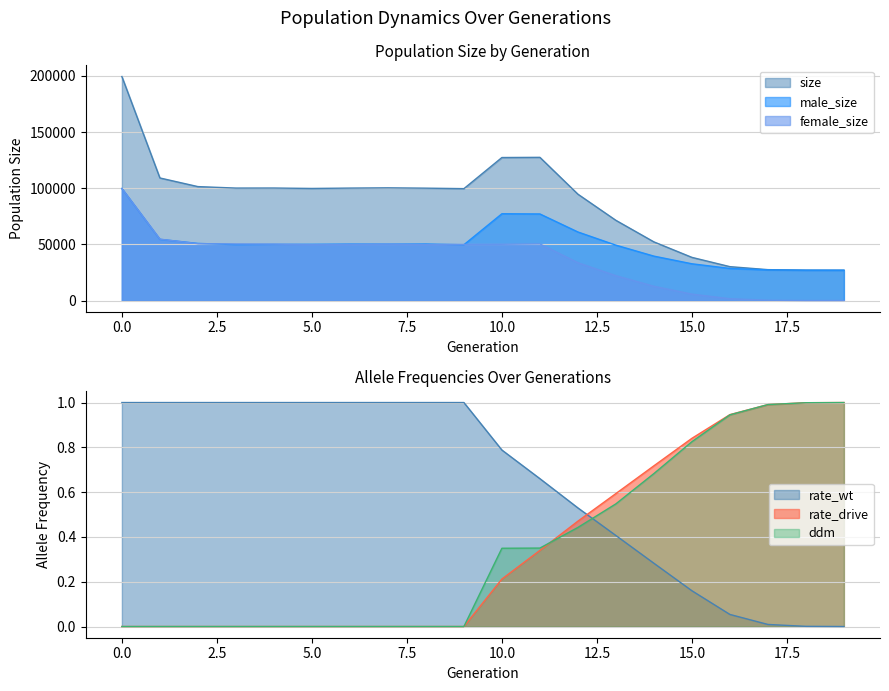

Reading right to left, list all the values displayed in this chart.

size: 19=27000.0	18=27044.0	17=27498.0	16=30163.0	15=38426.0	14=52223.0	13=71407.0	12=94708.0	11=127505.0	10=127339.0	9=99619.0	8=100051.0	7=100345.0	6=100122.0	5=99789.0	4=100175.0	3=100136.0	2=101450.0	1=109143.0	0=199461.0
male_size: 19=27000.0	18=27023.0	17=27249.0	16=28569.0	15=32721.0	14=39537.0	13=49300.0	12=61040.0	11=77088.0	10=77263.0	9=49672.0	8=50324.0	7=50203.0	6=50256.0	5=50081.0	4=49978.0	3=49776.0	2=50857.0	1=54493.0	0=99717.0
female_size: 19=0.0	18=21.0	17=249.0	16=1594.0	15=5705.0	14=12686.0	13=22107.0	12=33668.0	11=50417.0	10=50076.0	9=49947.0	8=49727.0	7=50142.0	6=49866.0	5=49708.0	4=50197.0	3=50360.0	2=50593.0	1=54650.0	0=99744.0
rate_wt: 19=0.0	18=0.0	17=0.0	16=0.1	15=0.2	14=0.3	13=0.4	12=0.5	11=0.7	10=0.8	9=1.0	8=1.0	7=1.0	6=1.0	5=1.0	4=1.0	3=1.0	2=1.0	1=1.0	0=1.0
rate_drive: 19=1.0	18=1.0	17=1.0	16=0.9	15=0.8	14=0.7	13=0.6	12=0.5	11=0.3	10=0.2	9=0.0	8=0.0	7=0.0	6=0.0	5=0.0	4=0.0	3=0.0	2=0.0	1=0.0	0=0.0
ddm: 19=1.0	18=1.0	17=1.0	16=0.9	15=0.8	14=0.7	13=0.5	12=0.4	11=0.4	10=0.3	9=0.0	8=0.0	7=0.0	6=0.0	5=0.0	4=0.0	3=0.0	2=0.0	1=0.0	0=0.0